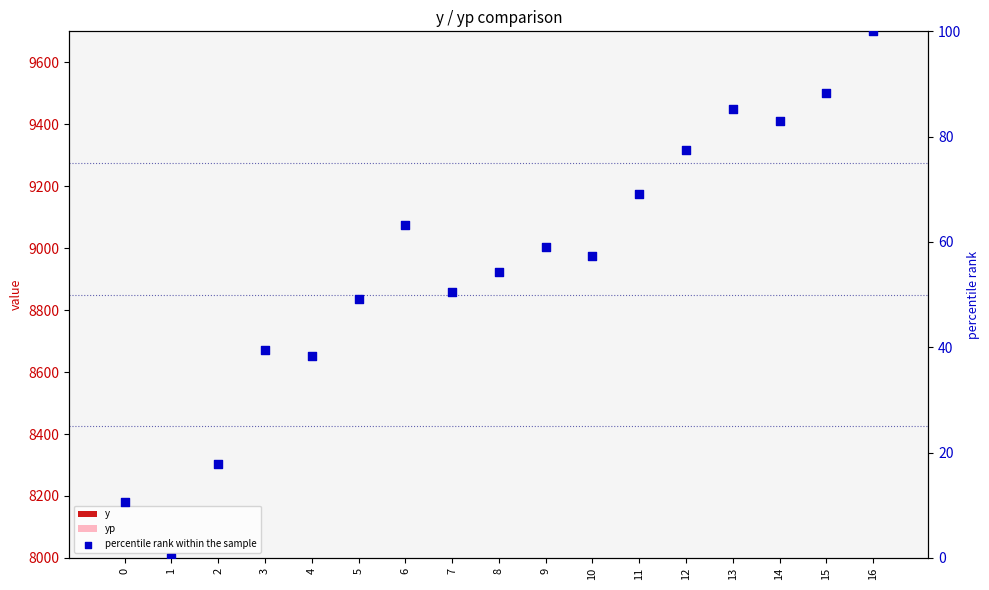

Which series reaches the minimum Y coordinate?

percentile rank within the sample